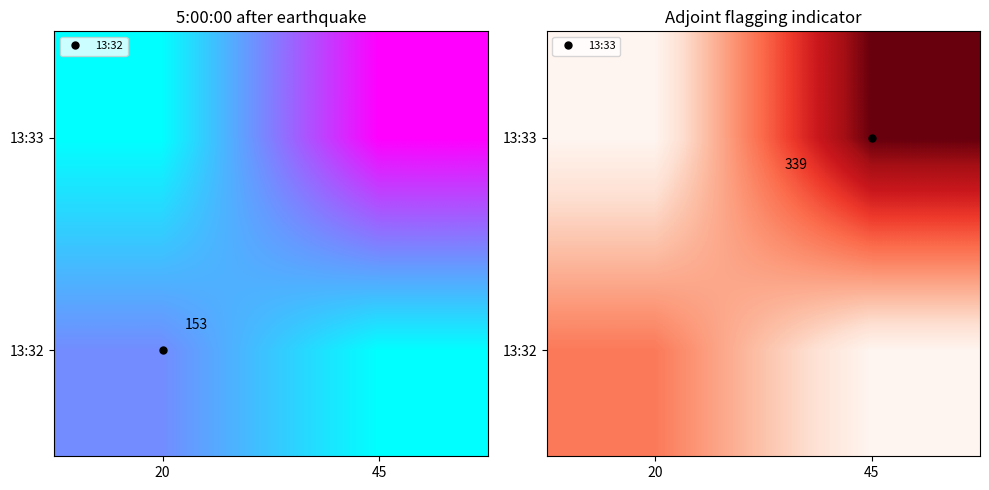

At which category does the chart reach its minimum across all series?

45